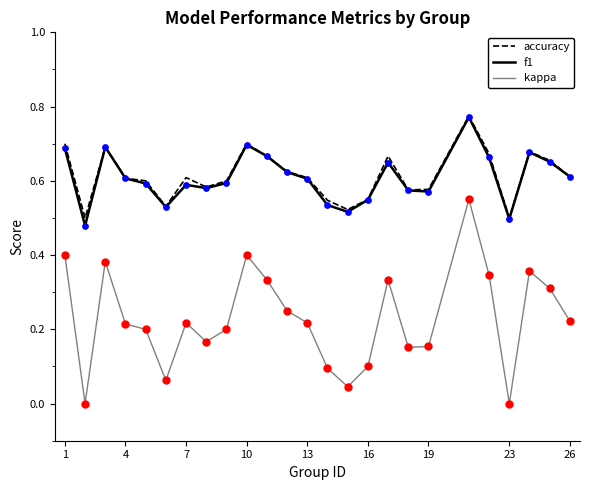

Which series has the widest spread of values?

kappa